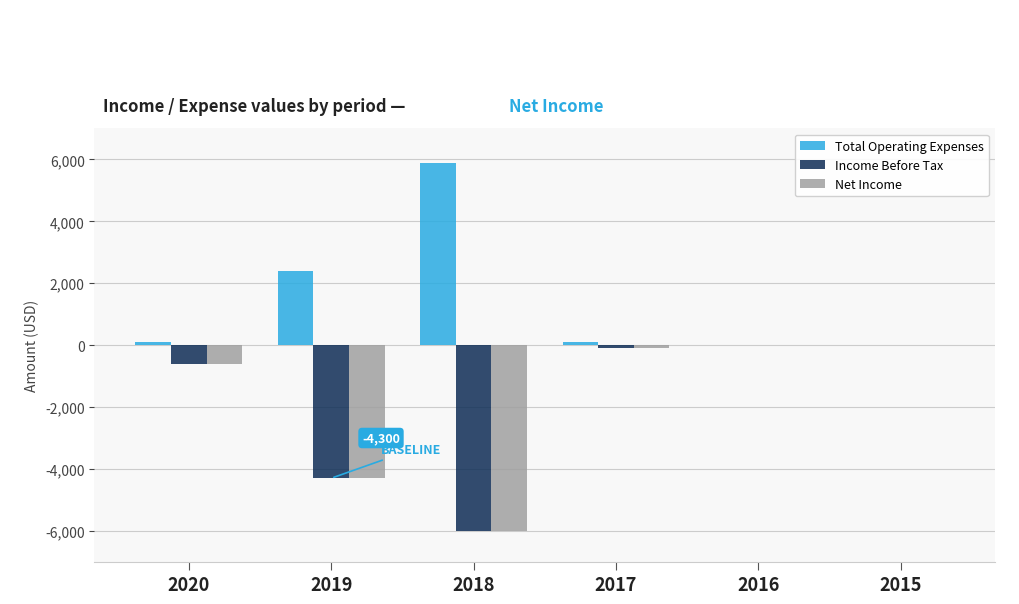

What is the sum of all Total Operating Expenses values?

8500